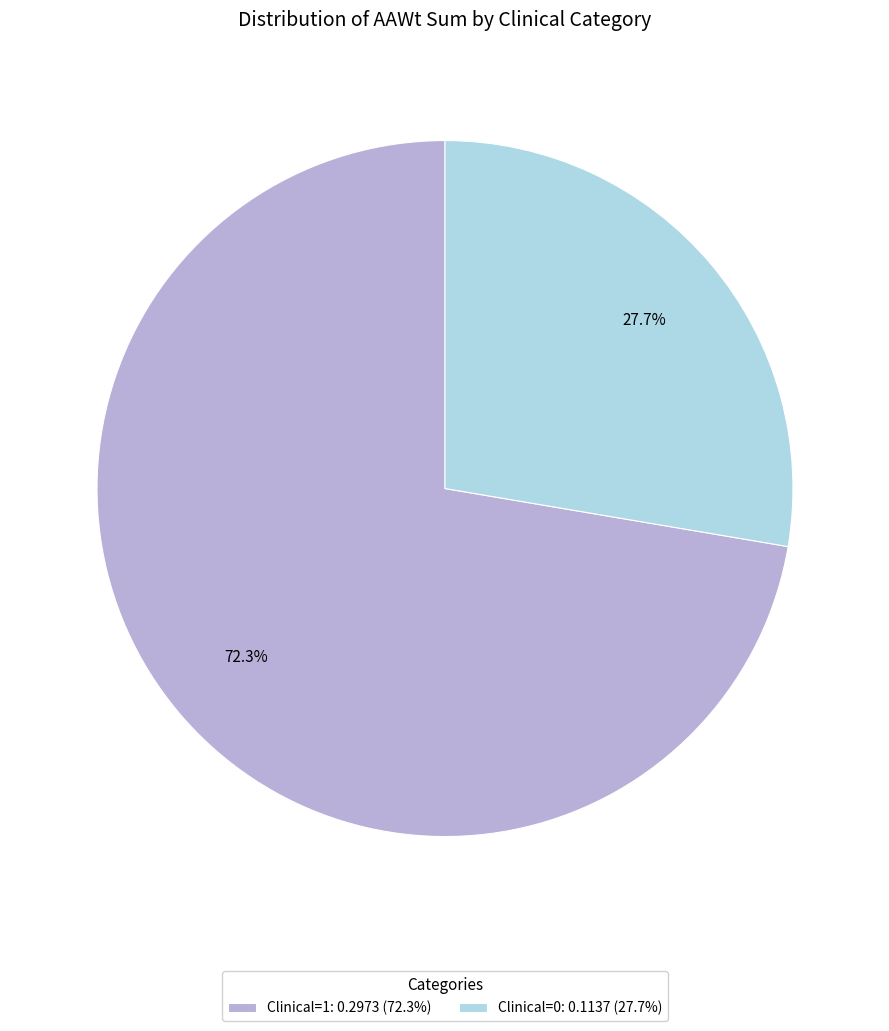

Does Clinical=1 represent more than half of the total?

Yes